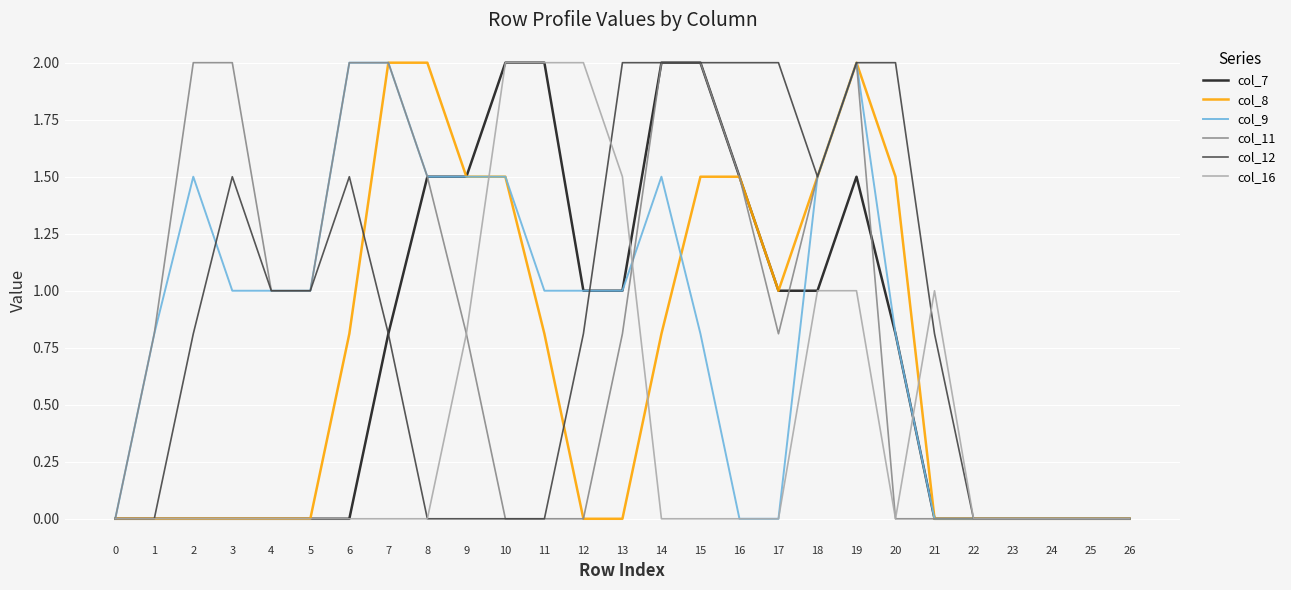

Is it true that col_8 equals 0.0 at 26?

True